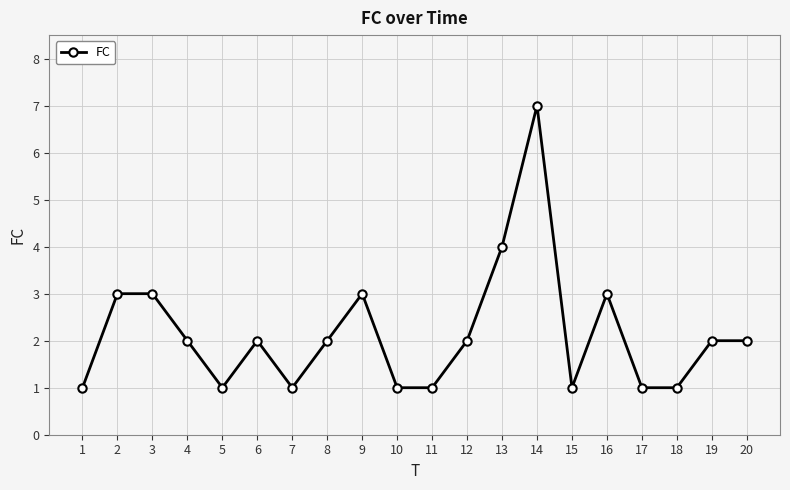

Reading left to right, list all the values displayed in this chart.

1	3	3	2	1	2	1	2	3	1	1	2	4	7	1	3	1	1	2	2